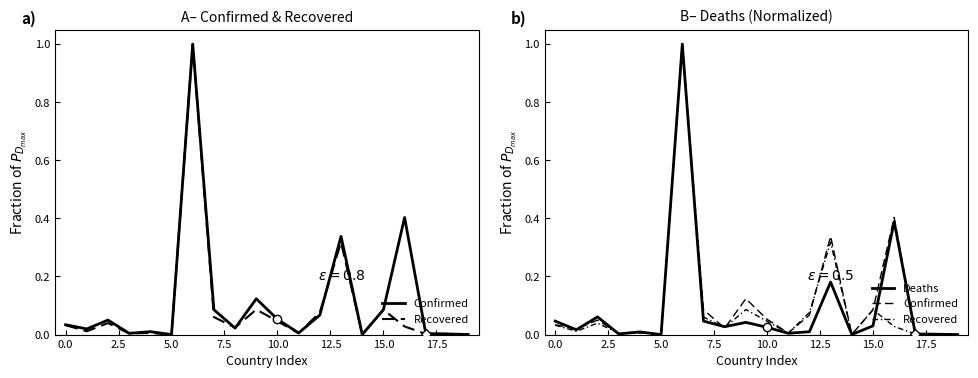

True or false: Confirmed has more than 2 interior local peaks.

True